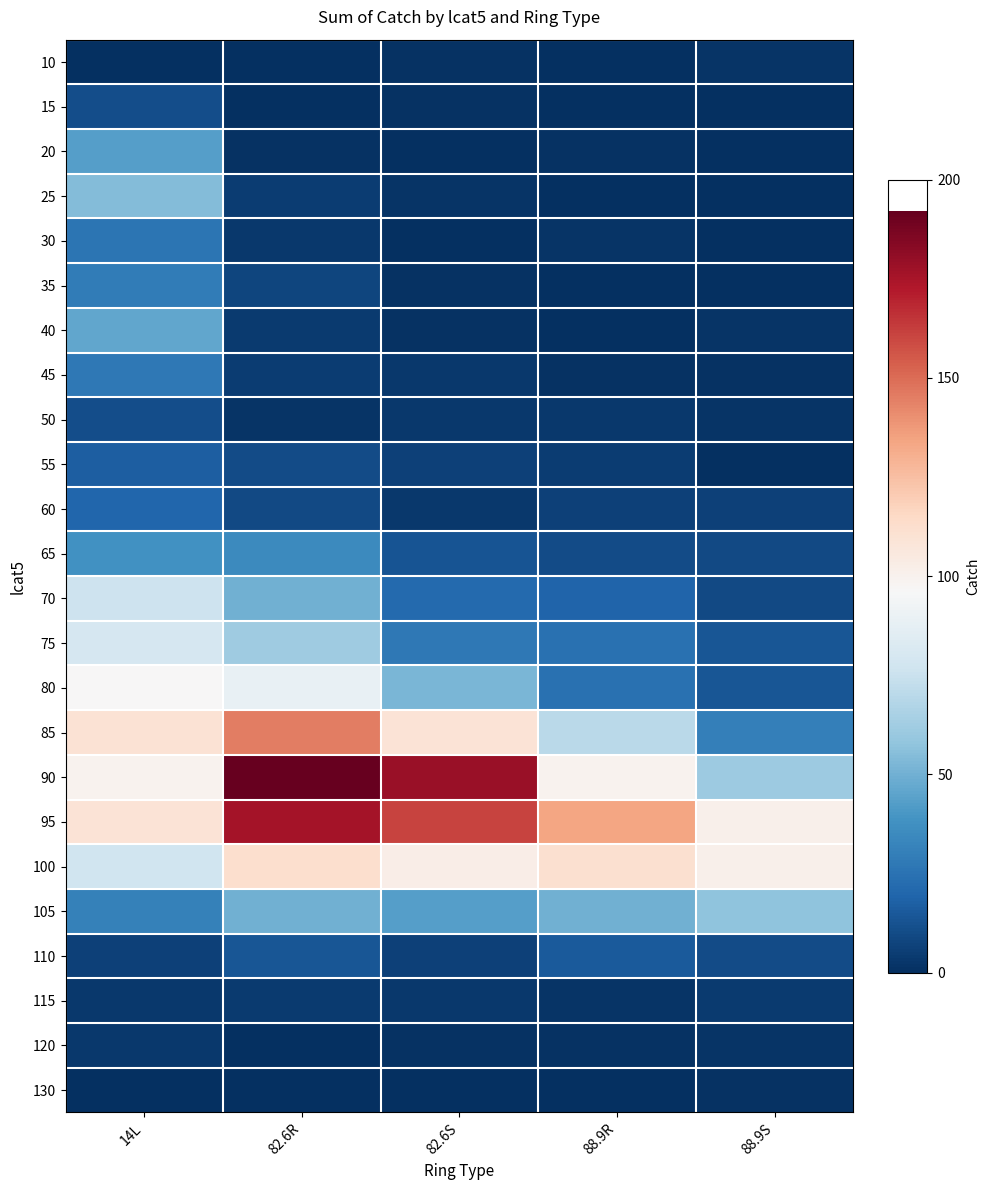

How many series are shown in this chart?

24